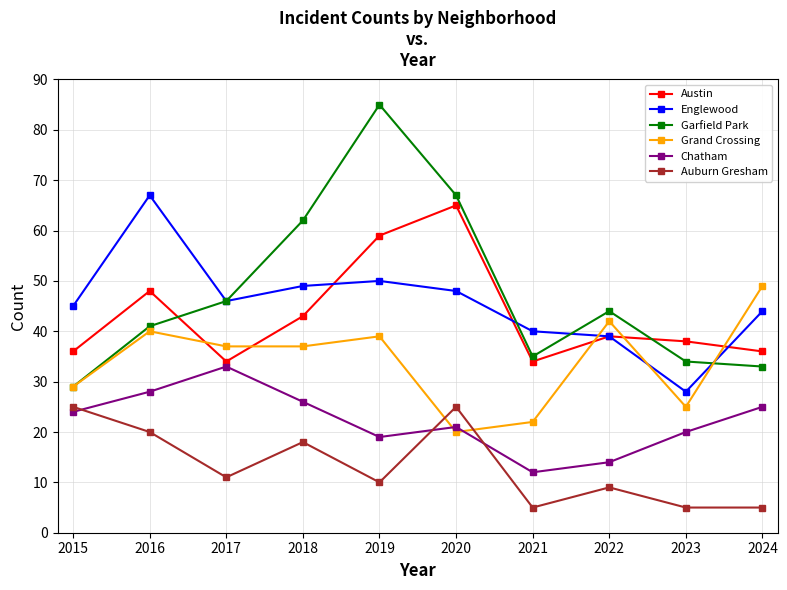

What is the difference between the highest and lowest values at 2022?

35